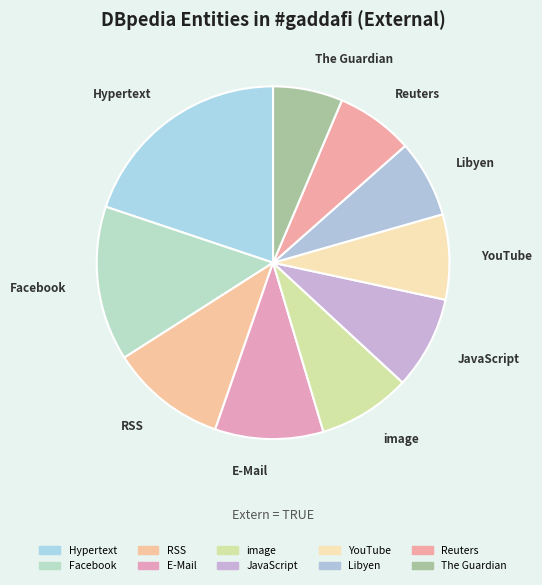

Count the number of slices in the pie.

10